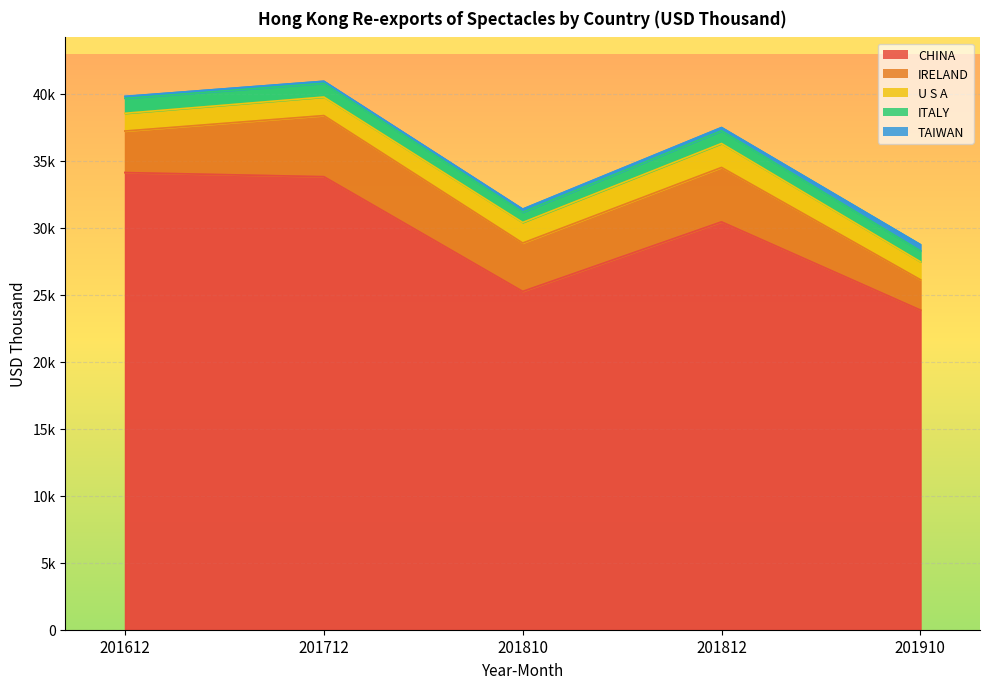

At which category is the sum across all series the highest?

201712